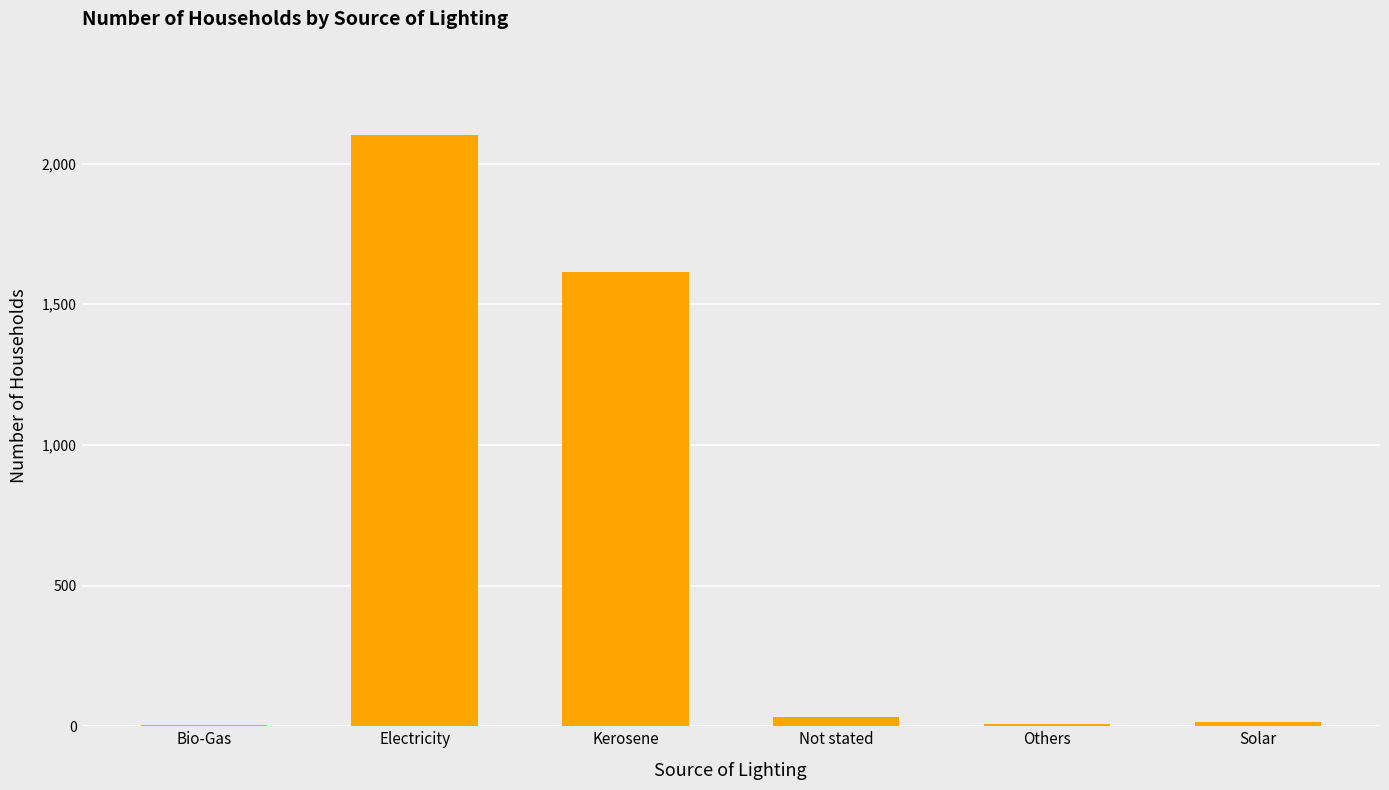

Between Electricity and Others, which is larger?

Electricity